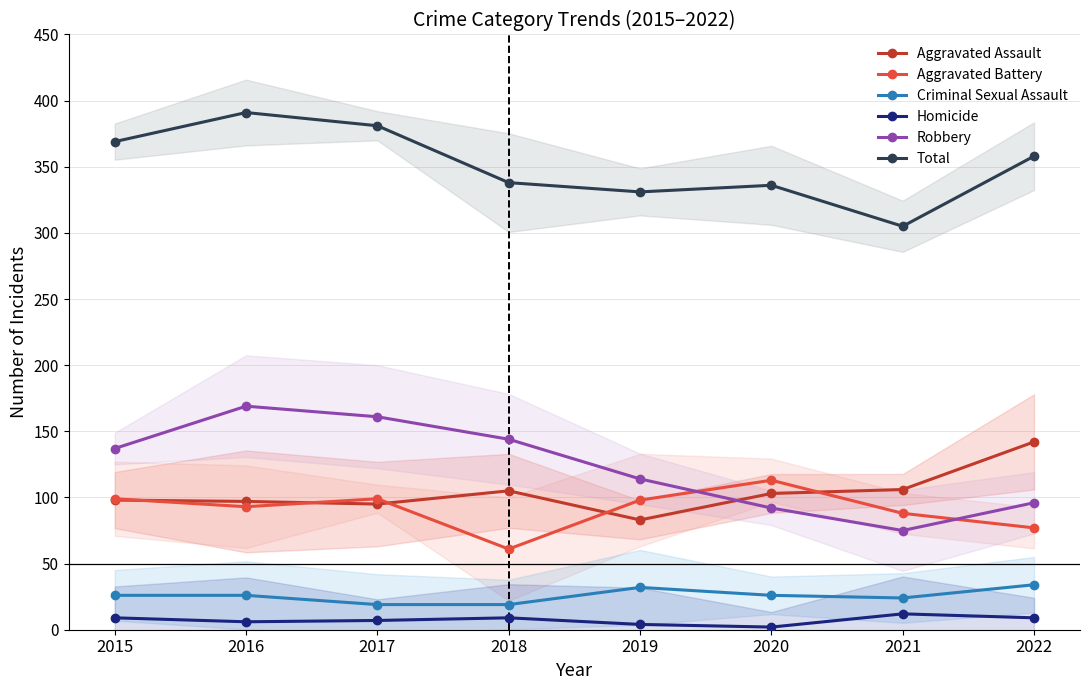

True or false: Aggravated Assault has a value of 106 at 2021.

True